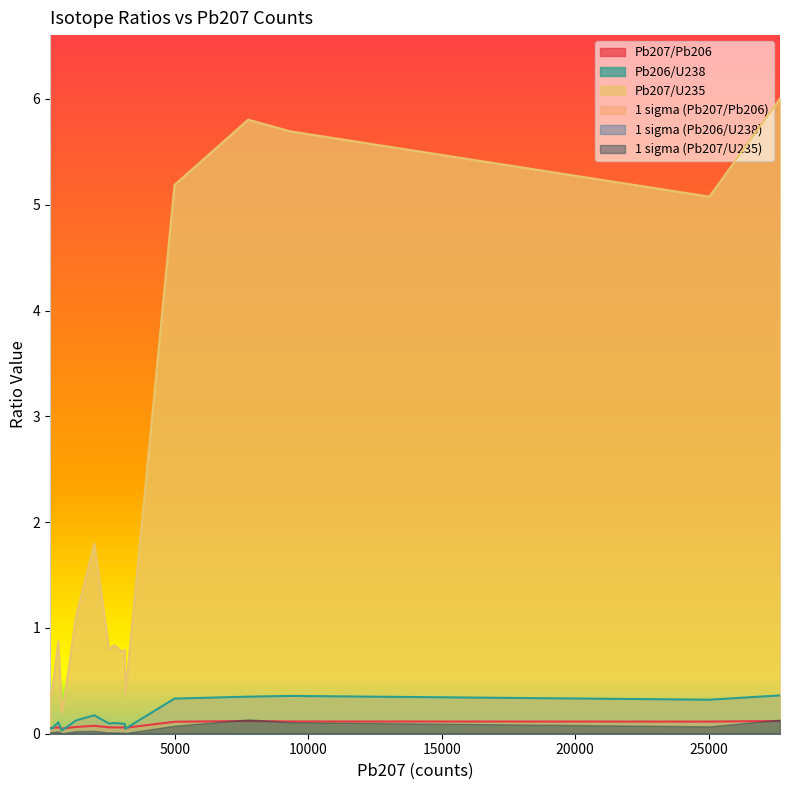

What is the value of the Pb207/U235 point at the 9th from the left?

0.4